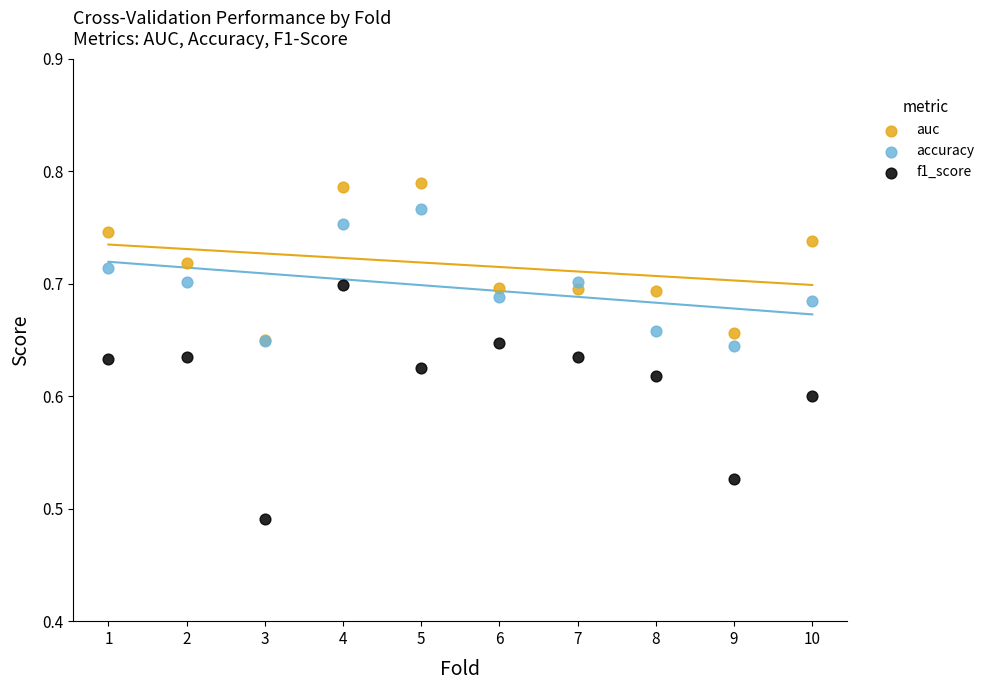

What are all the series names shown in the legend?

auc, accuracy, f1_score